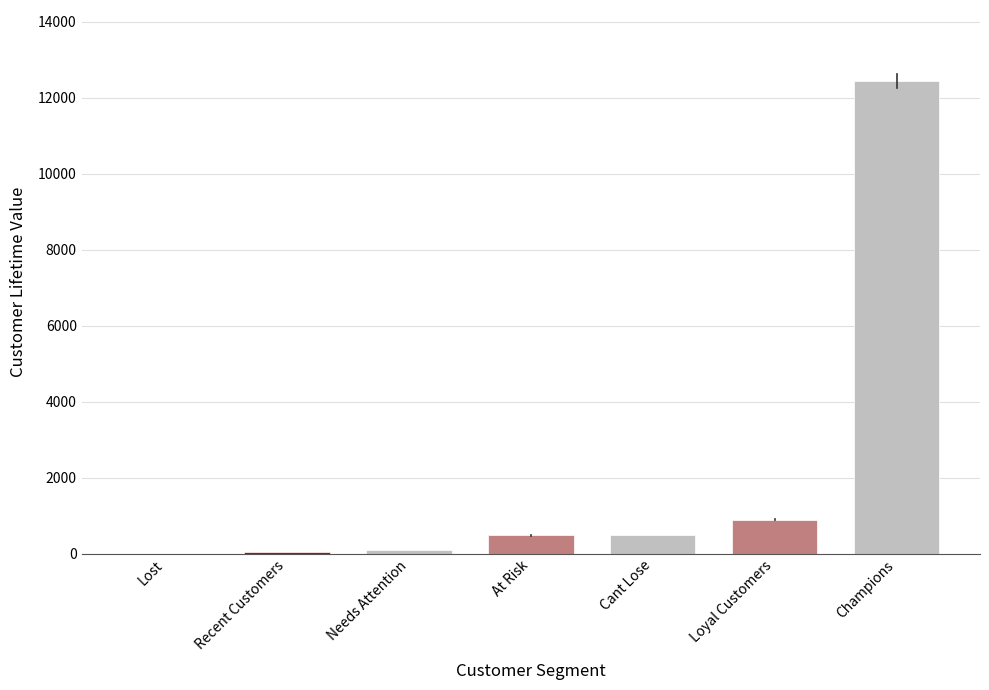

Is it true that the value at Champions is 4293.2?

False